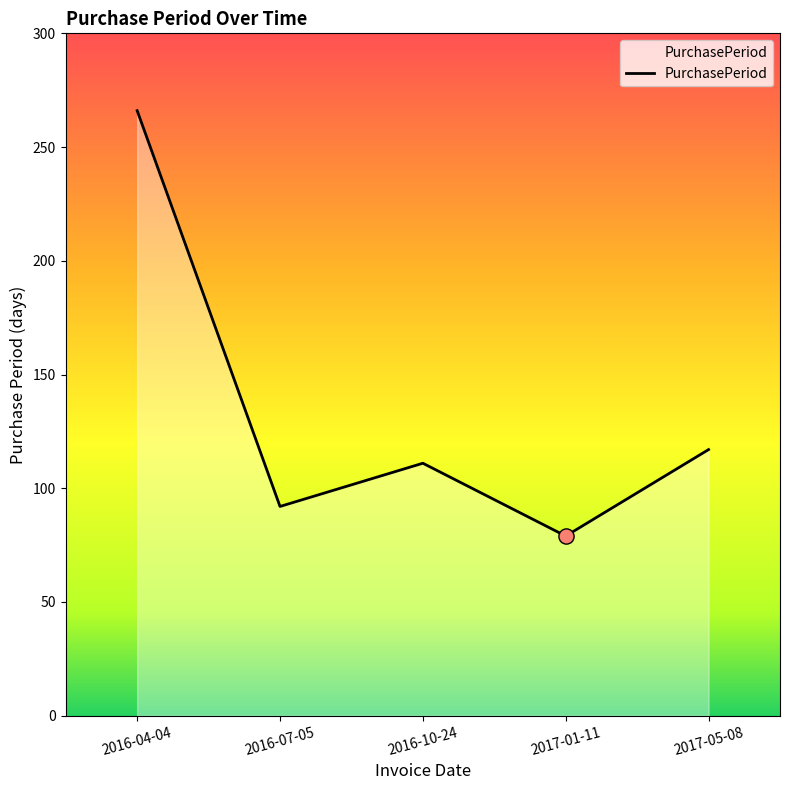

What is the change in value from 2017-01-11 to 2017-05-08?

+38